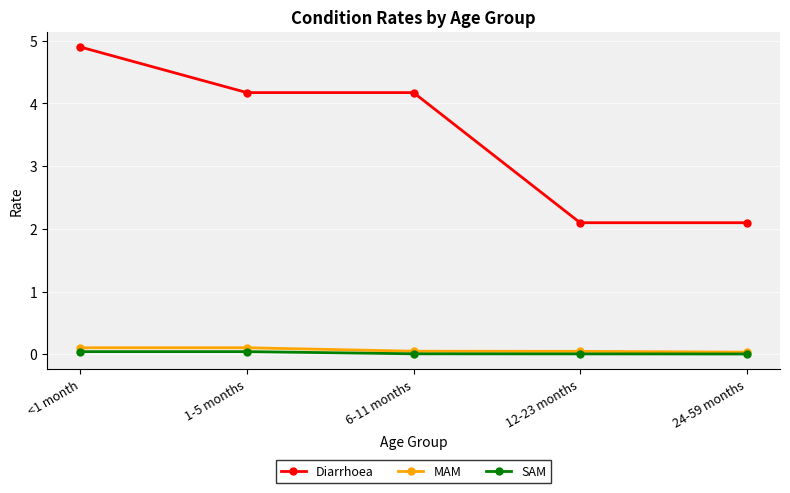

At how many categories does at least one series exceed 3?

3